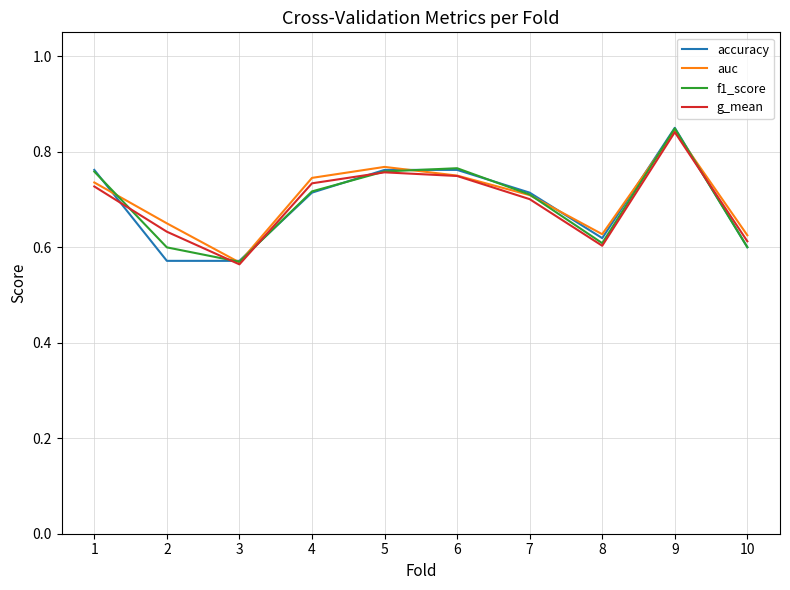

The auc series shows 0.6 at 8. True or false?

True